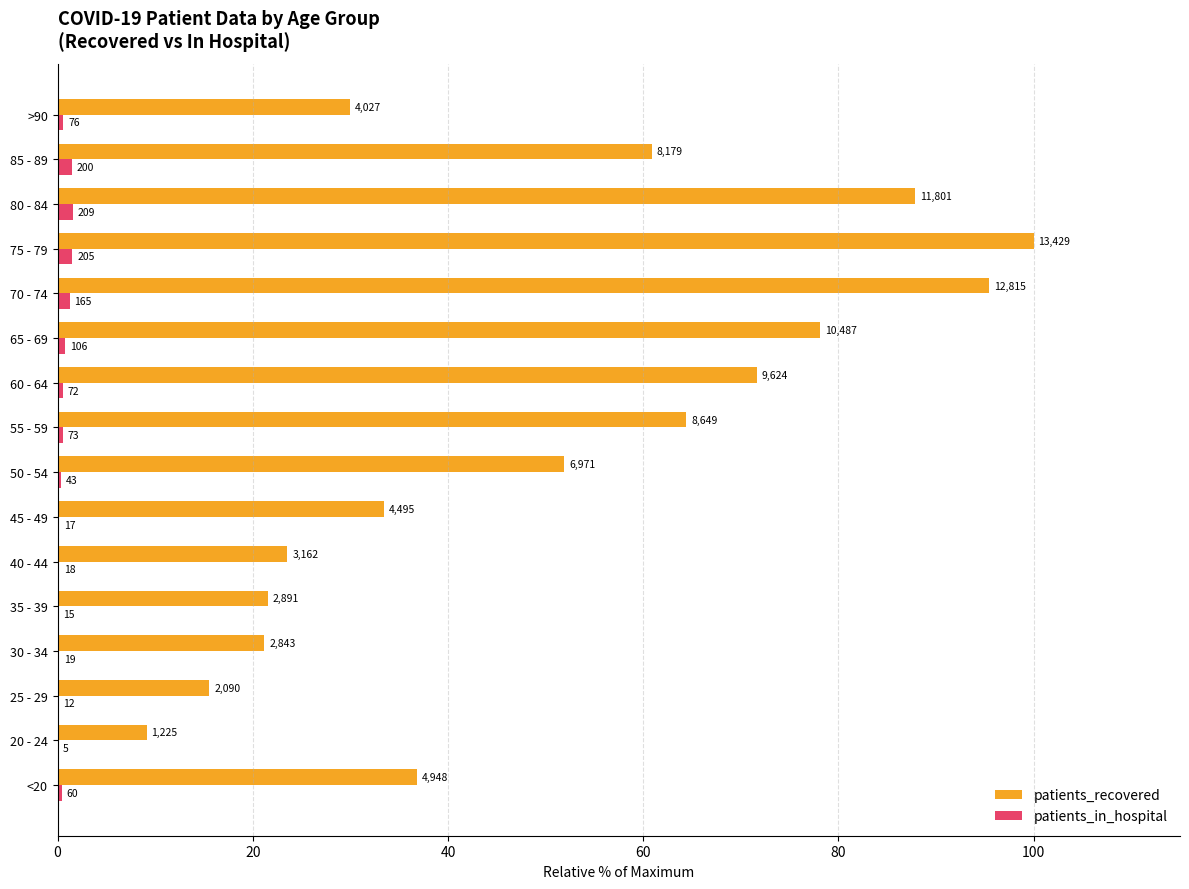

What is the value of the patients_recovered bar at the 10th from the left?

71.7